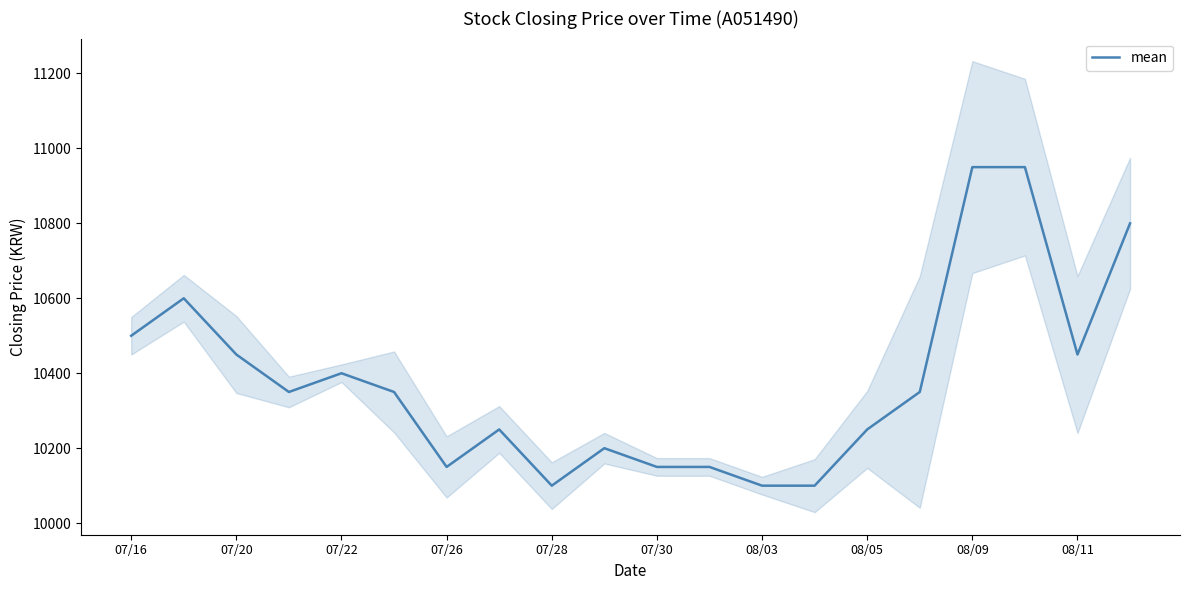

What is the difference between the second highest and minimum values?

850